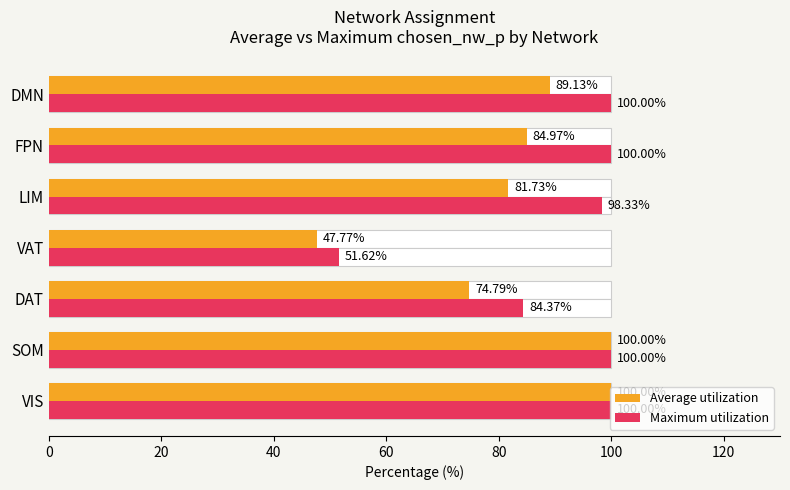

How many series are shown in this chart?

2